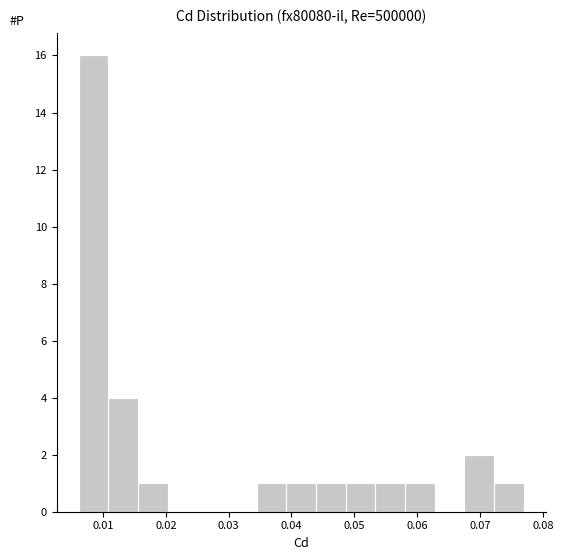

Which range on the x-axis has the tallest bar?

0.006 to 0.011